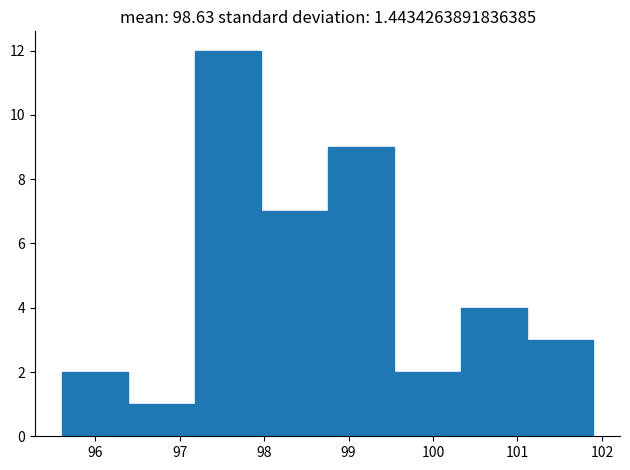

Reading left to right, transcribe this chart: for each bar, give the range it covers on the x-axis and its height. Neither the bar edges nor the heights are printed on the chart, so give them approximately, as read against the axes.

95.6 to 96.4: 2
96.4 to 97.2: 1
97.2 to 98.0: 12
98.0 to 98.8: 7
98.8 to 99.5: 9
99.5 to 100.3: 2
100.3 to 101.1: 4
101.1 to 101.9: 3